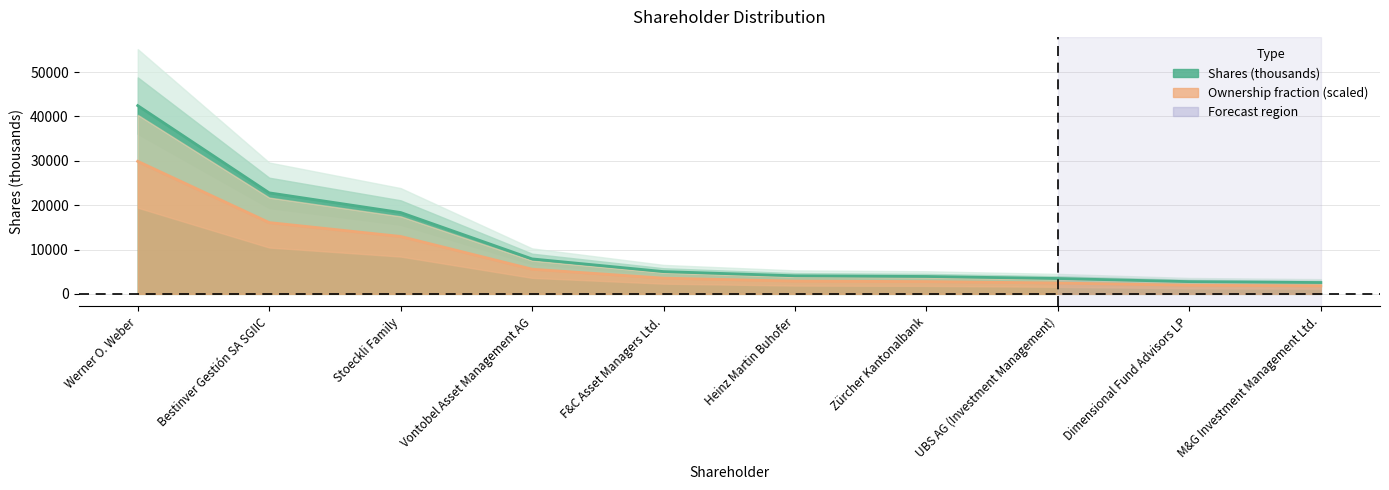

How many lines are shown in the chart?

2